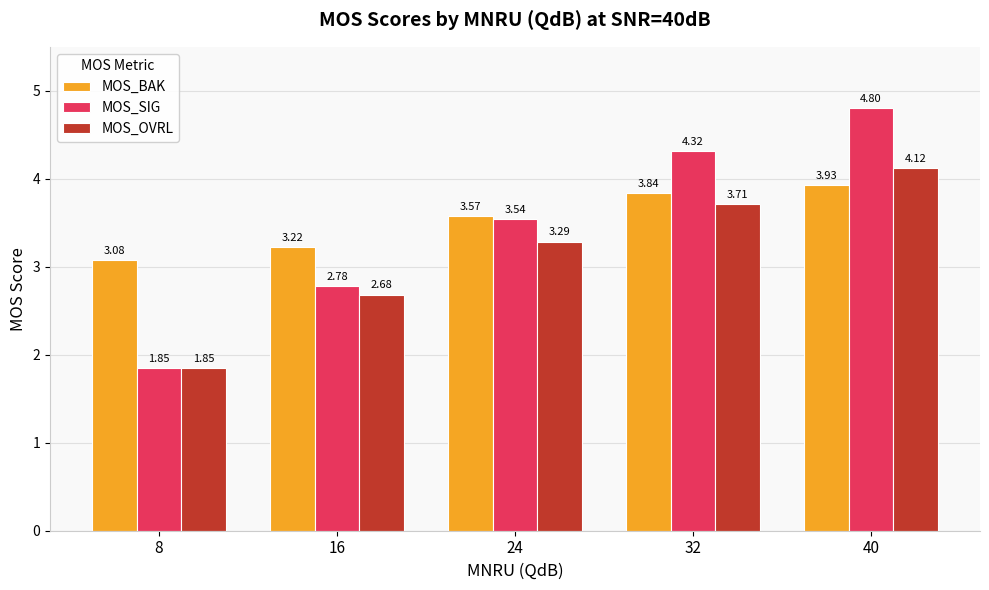

What is the difference between the MOS_BAK values at 32 and 40?

0.1